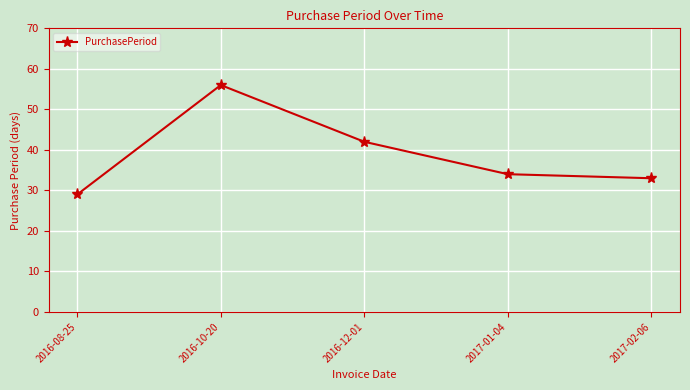

True or false: the data shows 56 at 2016-10-20.

True